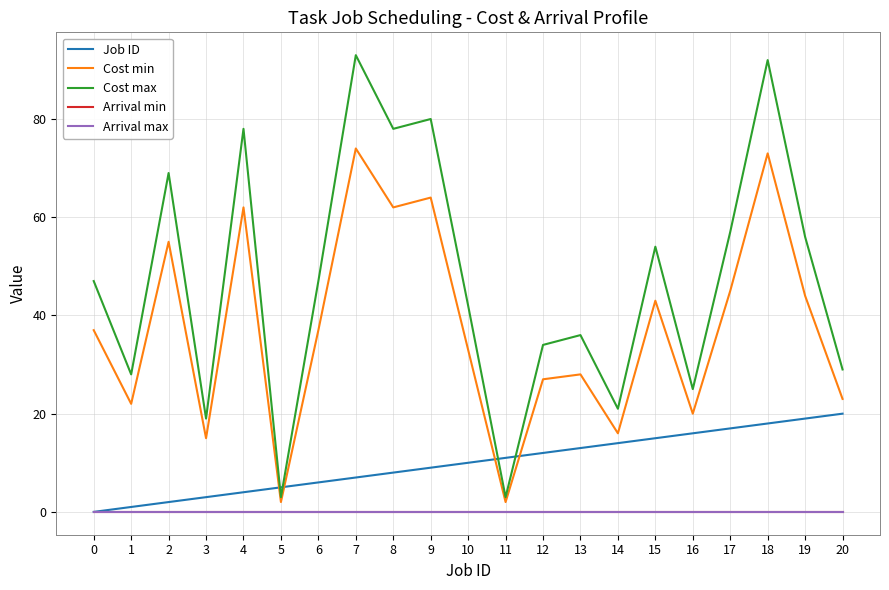

Is it true that Job ID equals 1 at 1?

True